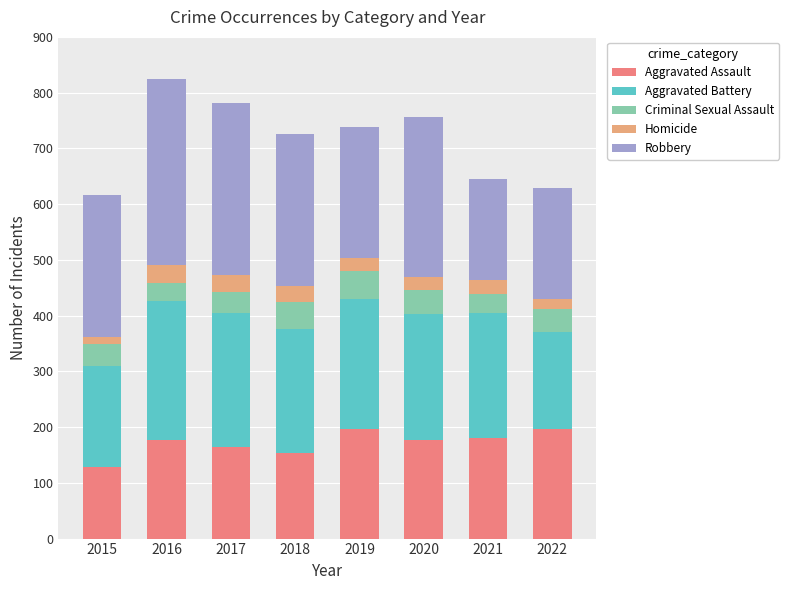

What is the total value across all series at 2020?

757